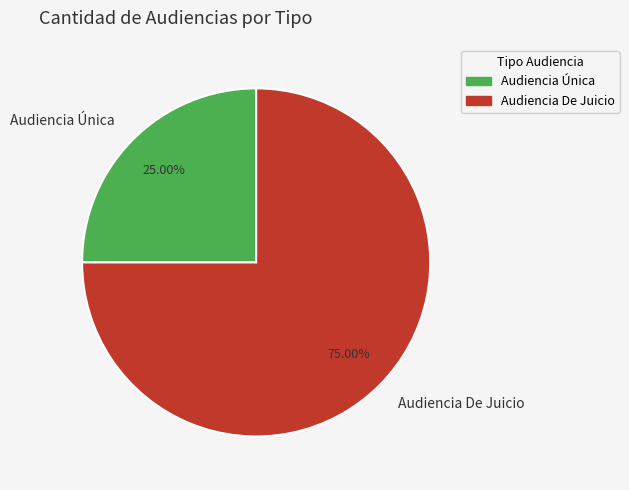

What percentage is NOT represented by Audiencia Única?

75.0%